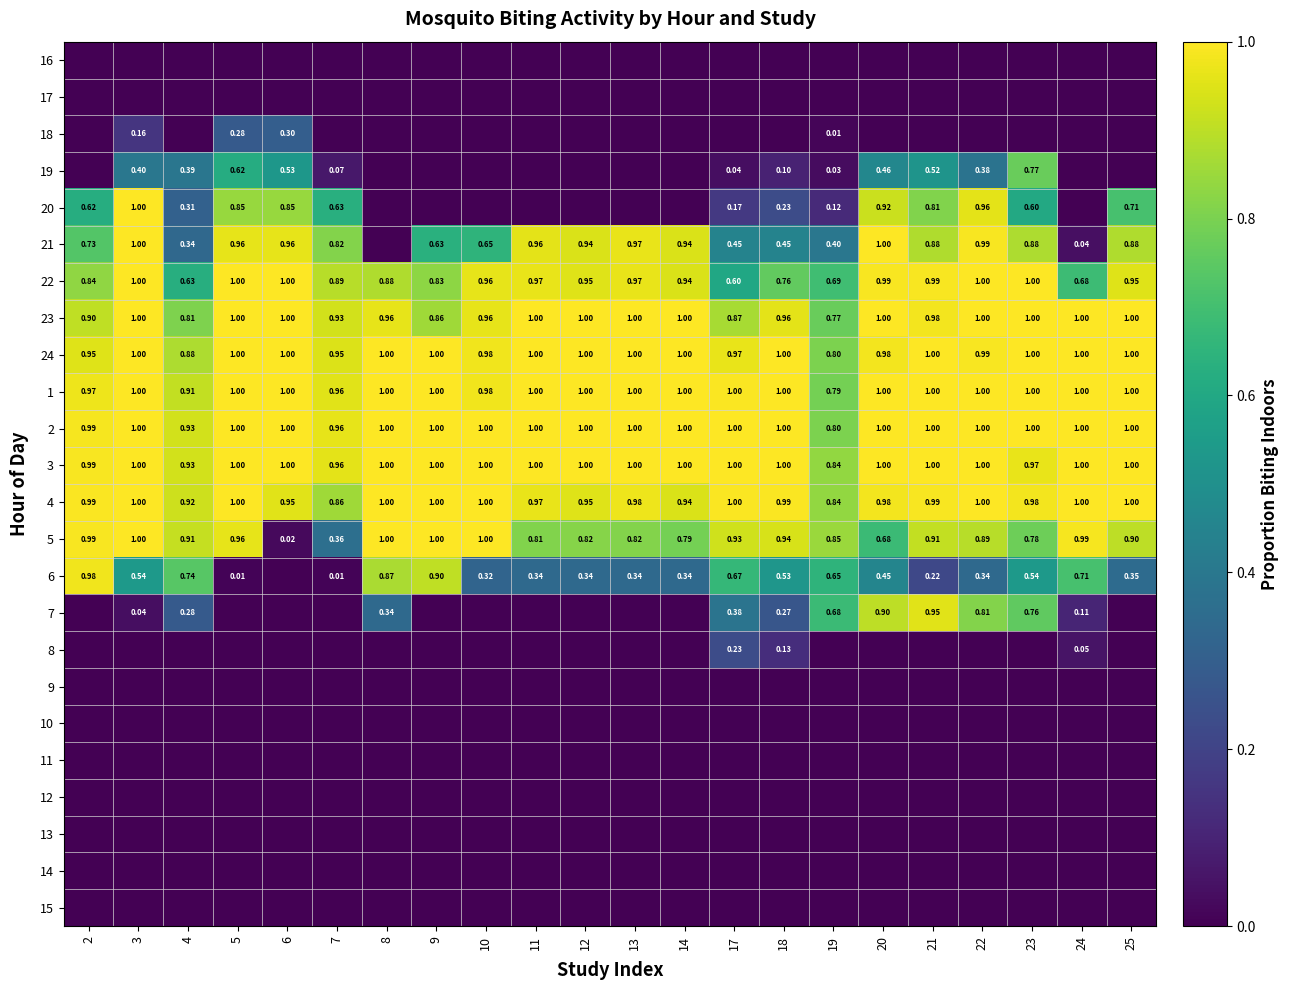

Which category has the highest value across all series?

3